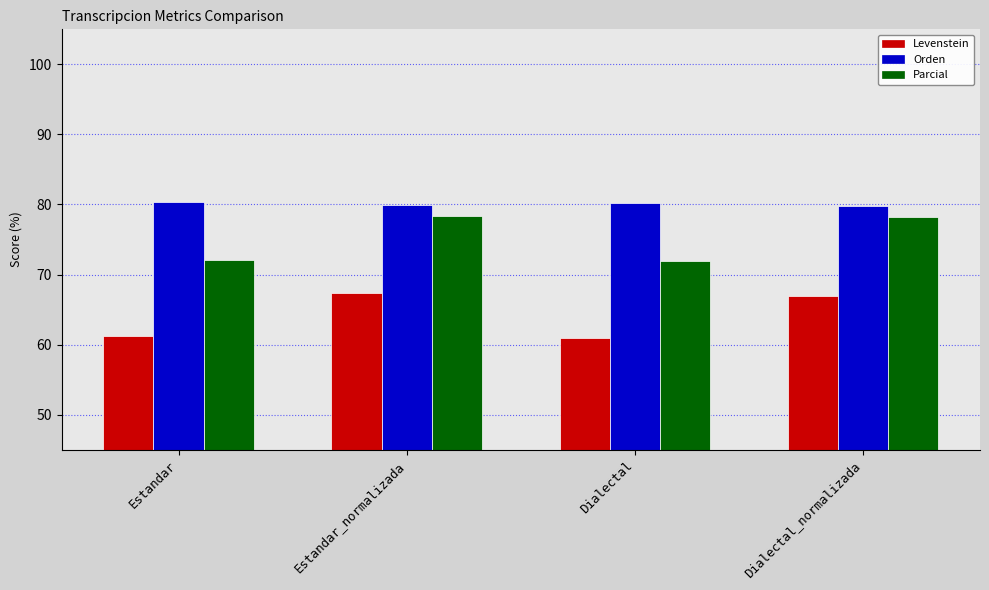

Where does the Parcial series first go above 78?

Estandar_normalizada